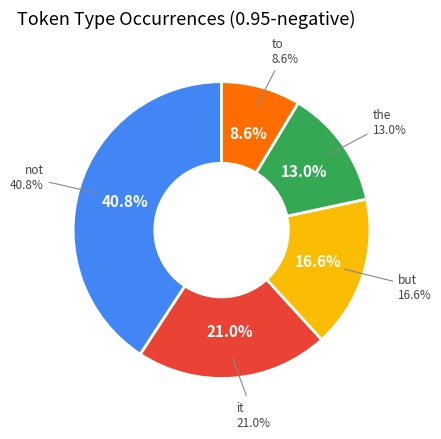

What is the ratio of the value at but to the value at the?

1.3